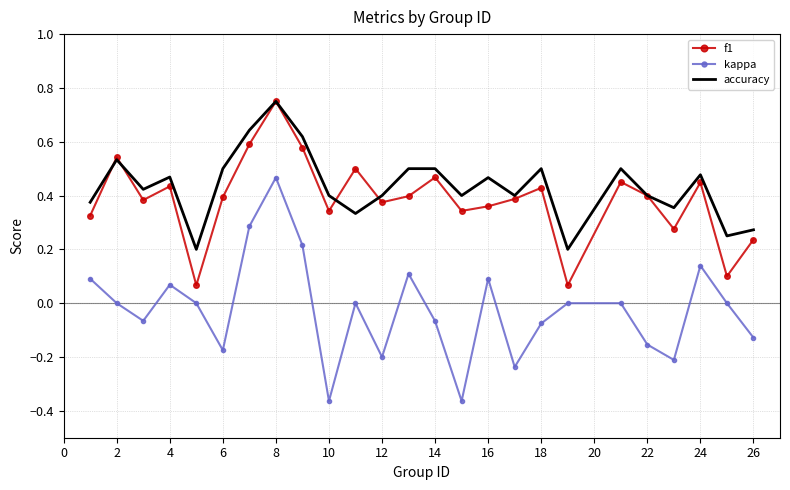

After their last crossing, which series has the higher values: accuracy or f1?

accuracy